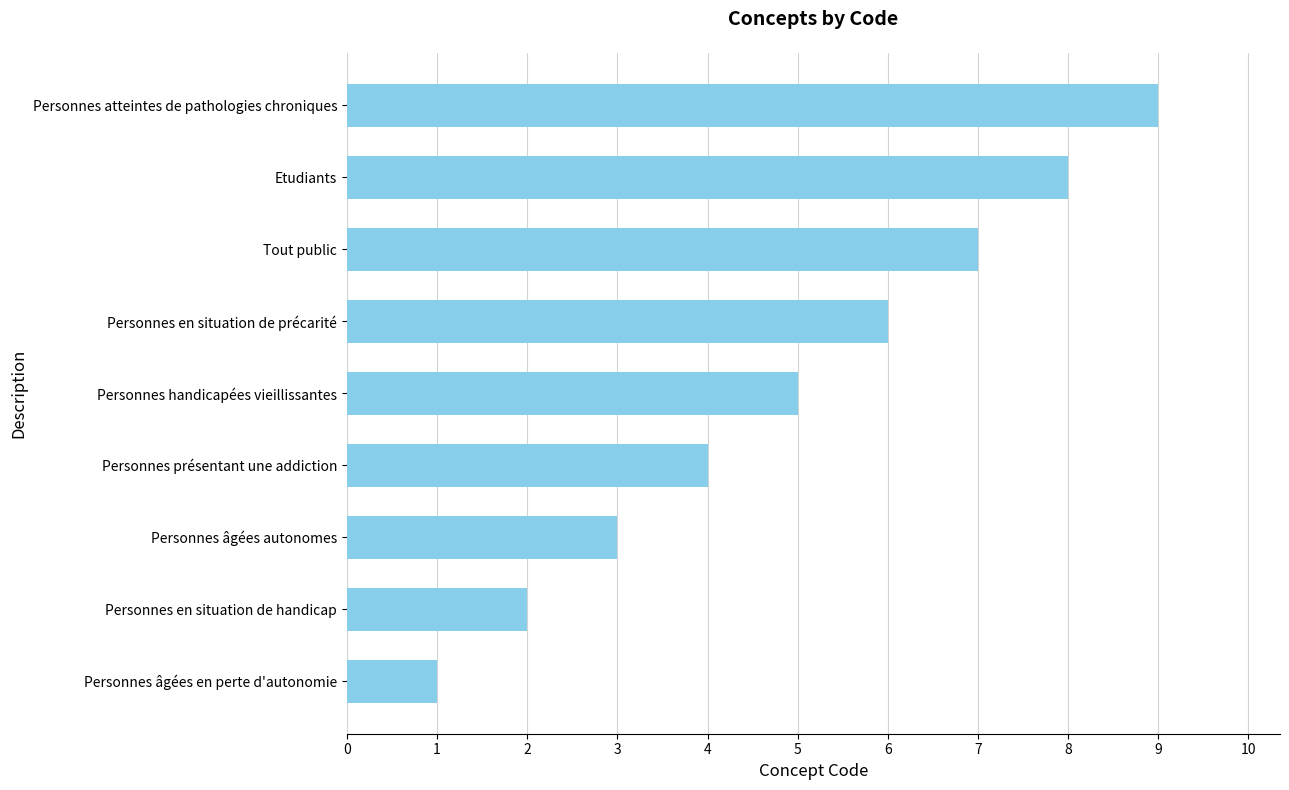

How many bars are there in total?

9